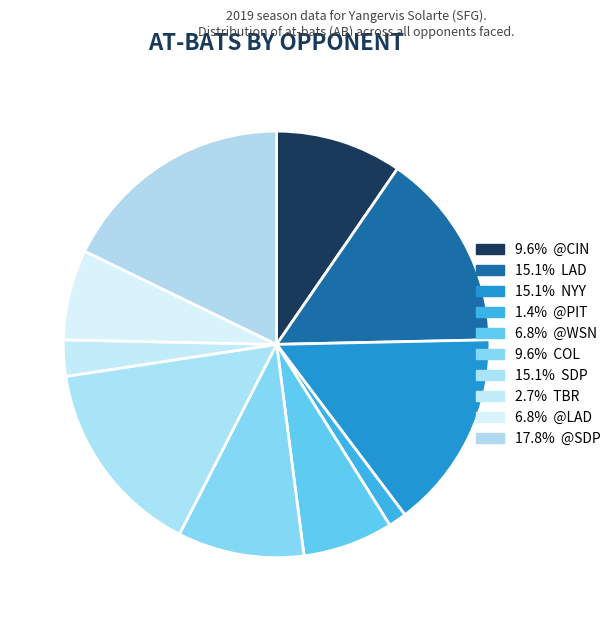

Does any single category account for the majority?

No